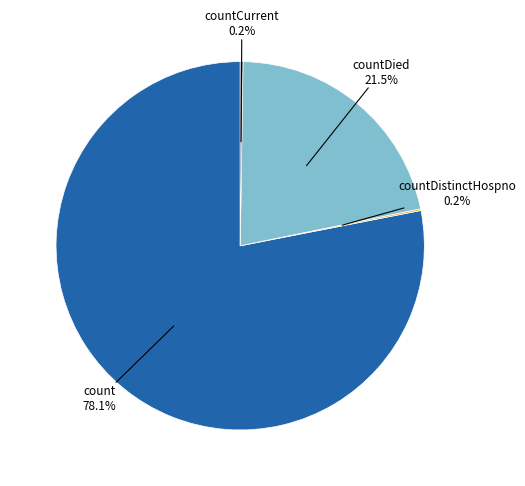

Is there any slice that represents more than half of the pie?

Yes